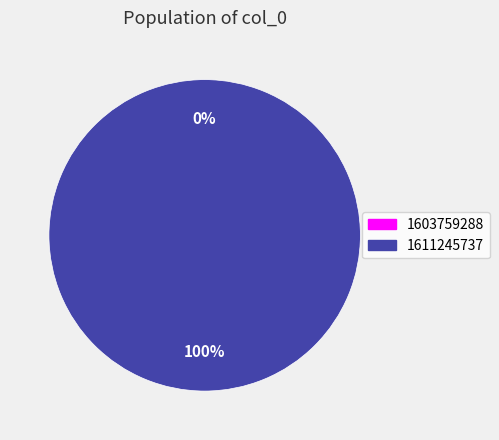

True or false: 1611245737 accounts for 100% of the total.

True